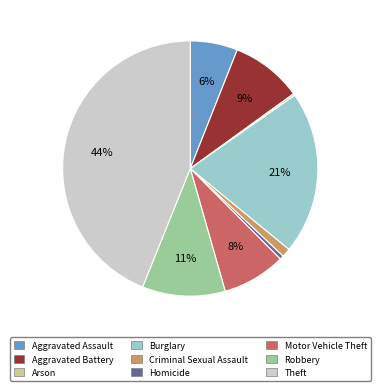

Does Burglary represent more than half of the total?

No